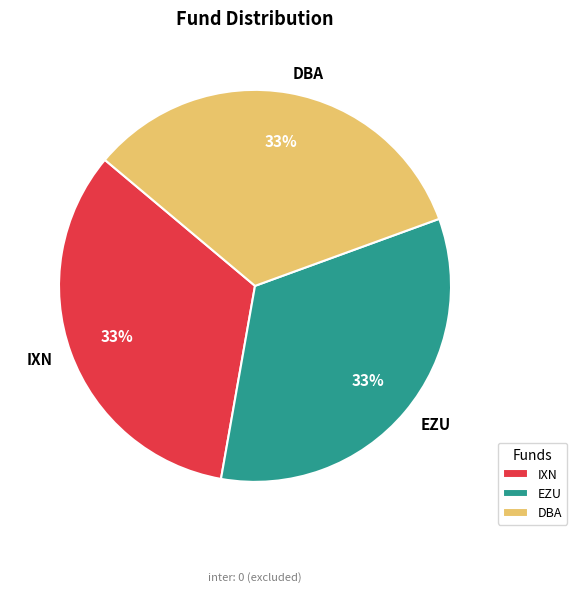

True or false: EZU accounts for 40% of the total.

False